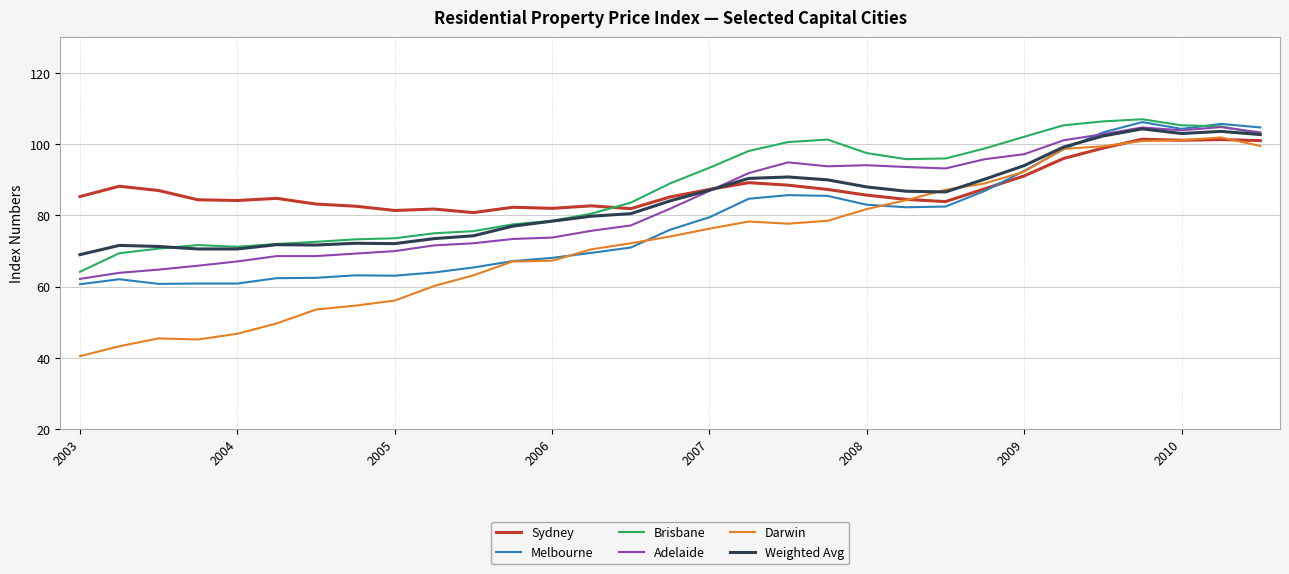

Which series has the widest spread of values?

Darwin